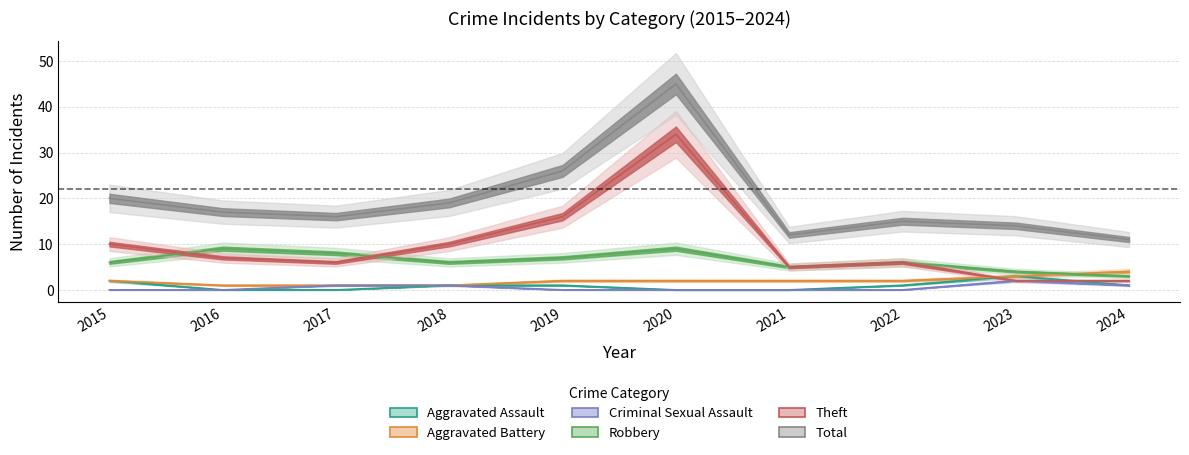

What is the maximum value shown in the chart?

45